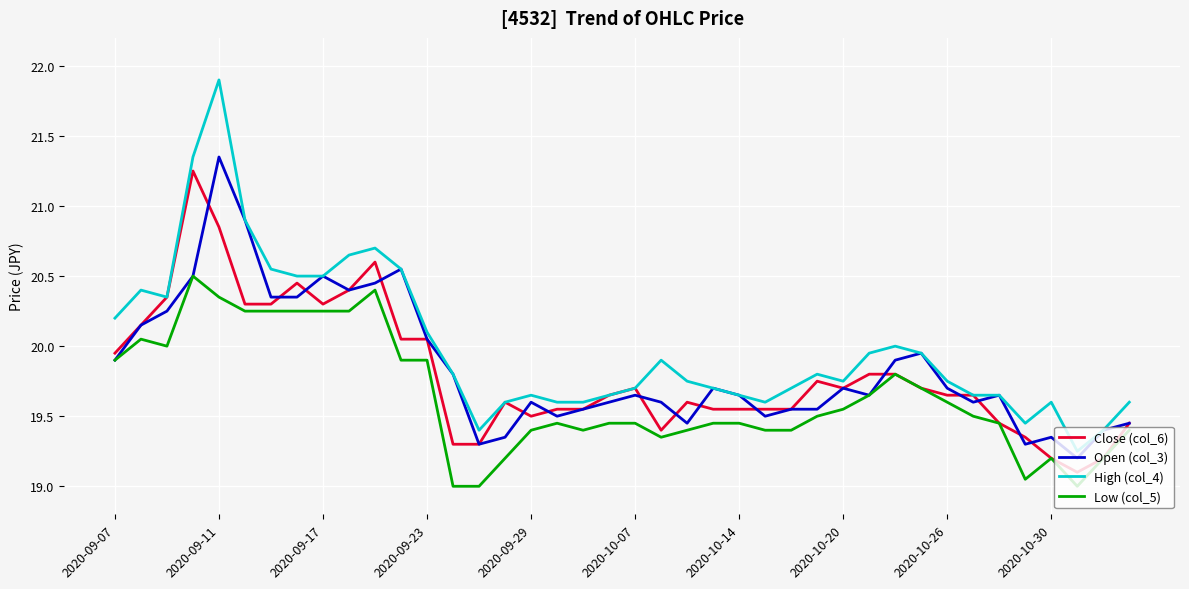

True or false: Low (col_5) has more than 2 interior local peaks.

True